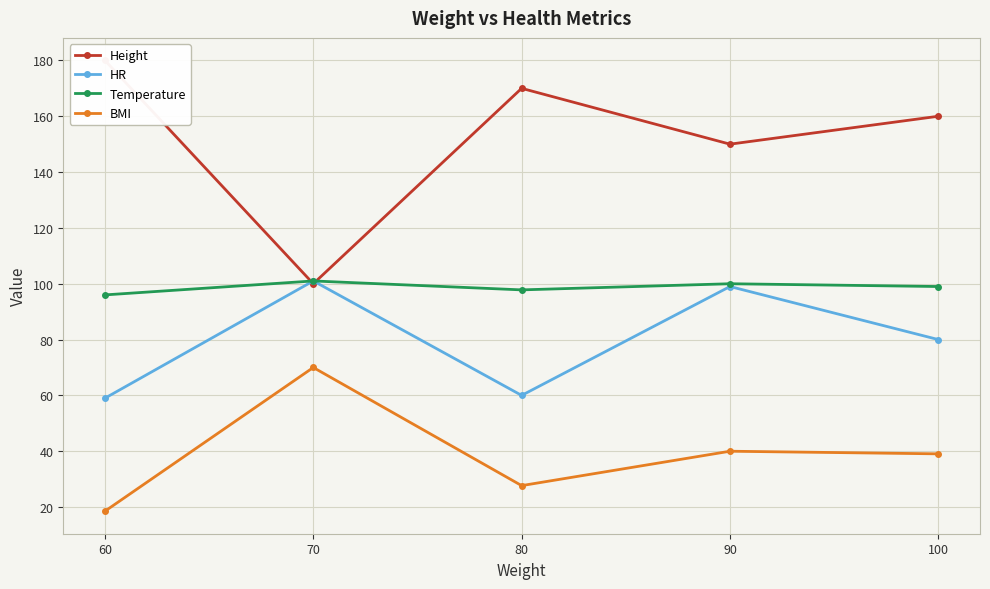

At which category does the chart reach its minimum across all series?

60